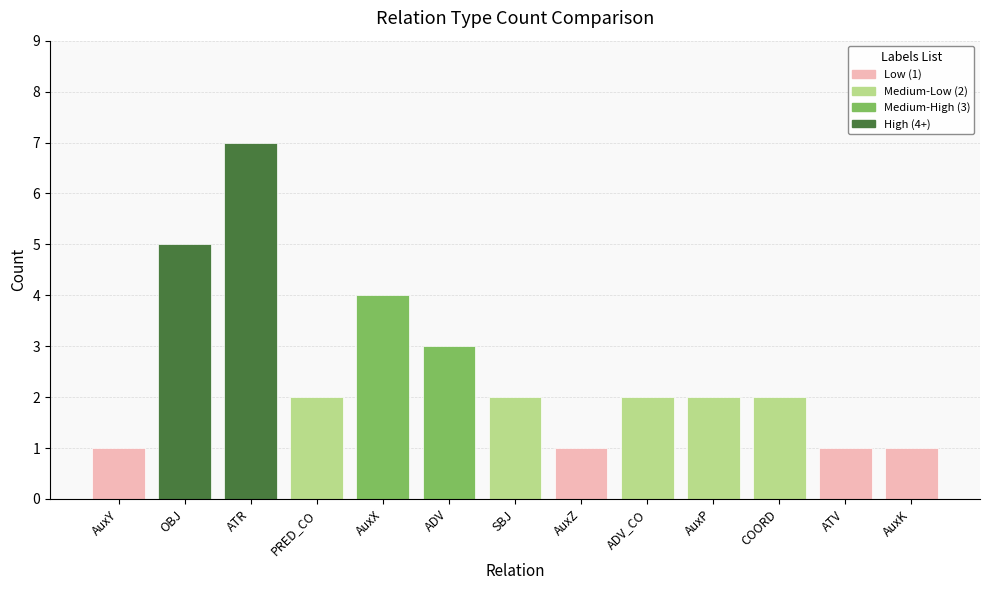

Reading left to right, list all the values displayed in this chart.

AuxY=1	OBJ=5	ATR=7	PRED_CO=2	AuxX=4	ADV=3	SBJ=2	AuxZ=1	ADV_CO=2	AuxP=2	COORD=2	ATV=1	AuxK=1